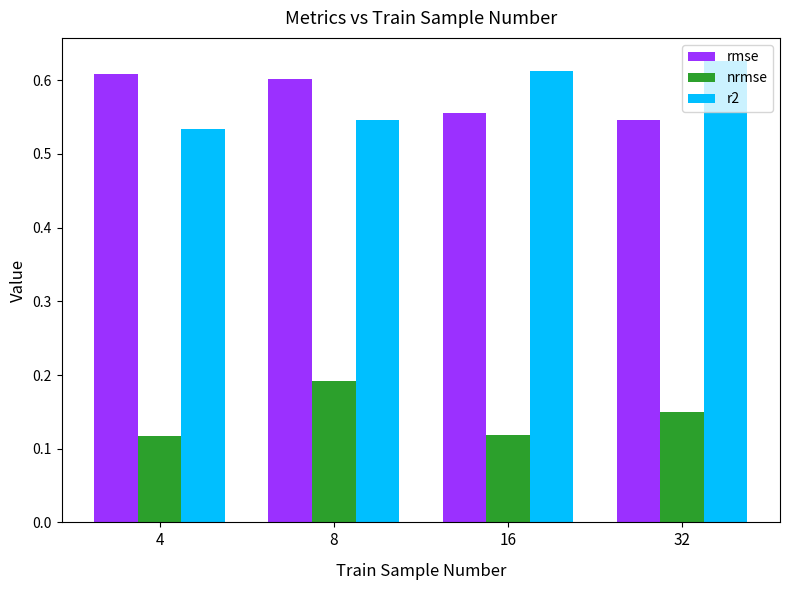

How many r2 values are between 0 and 1?

4